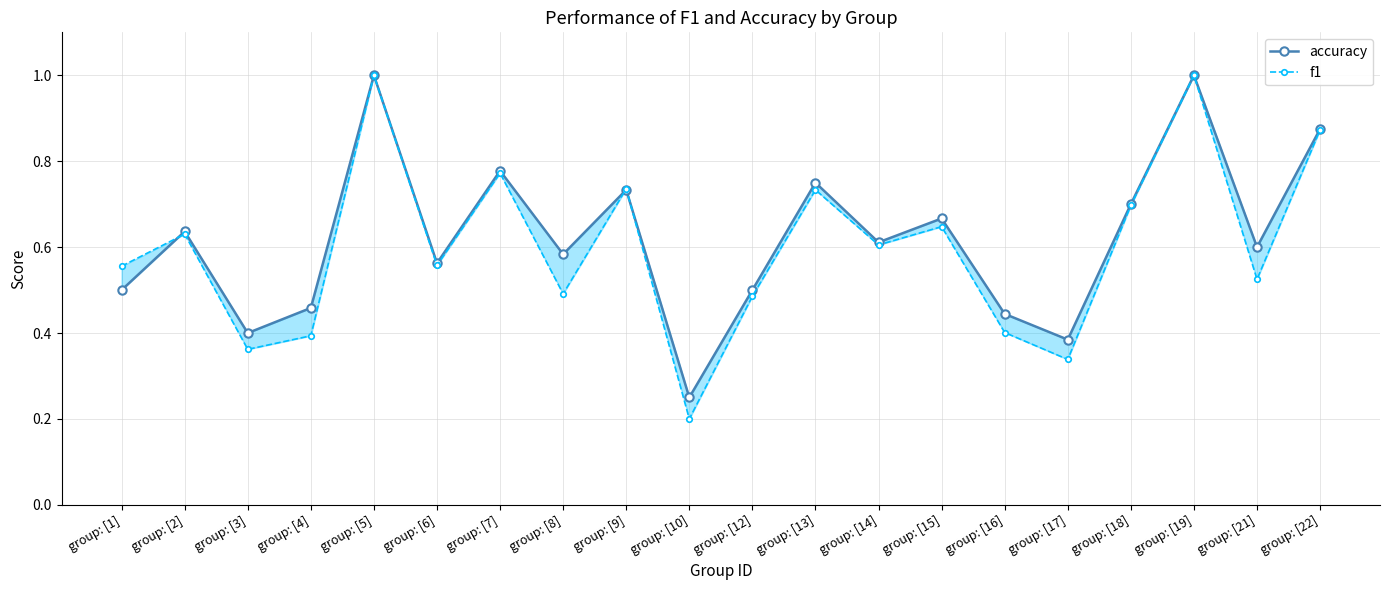

Is it true that accuracy equals 0.7 at group: [18]?

True